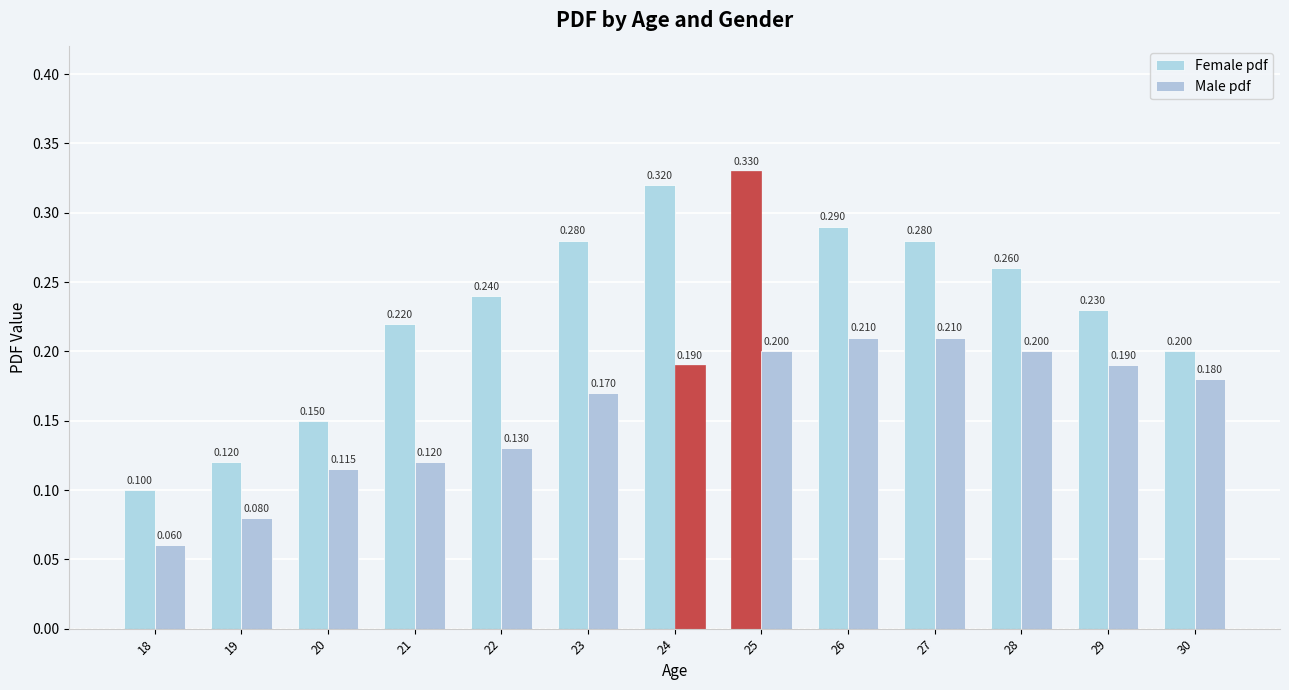

How many categories are shown in the chart?

13